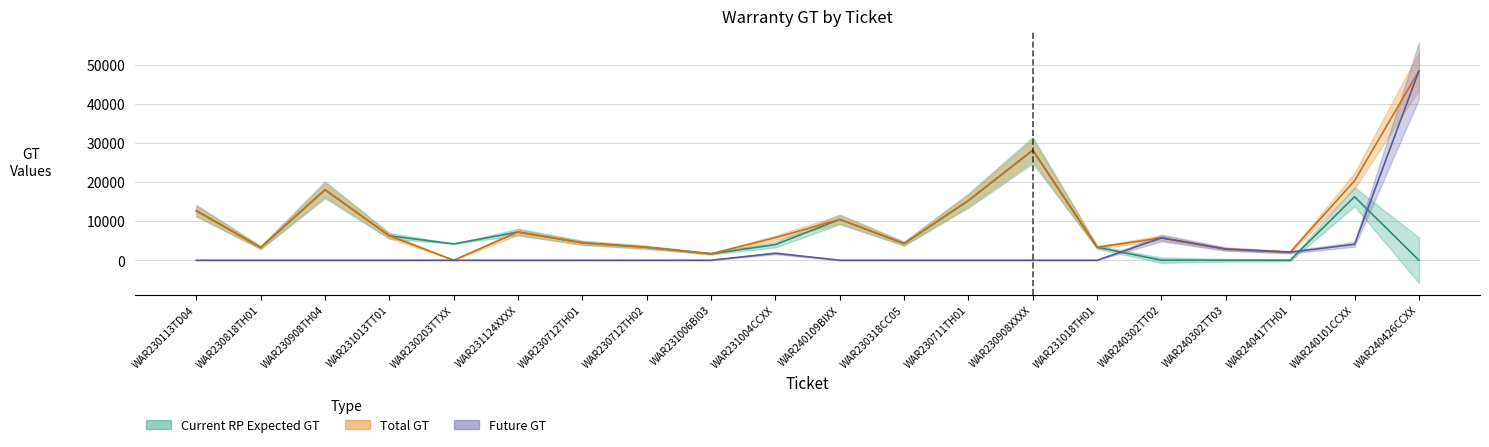

Which has a higher value, WAR231006BI03 or WAR230318CC05?

WAR230318CC05